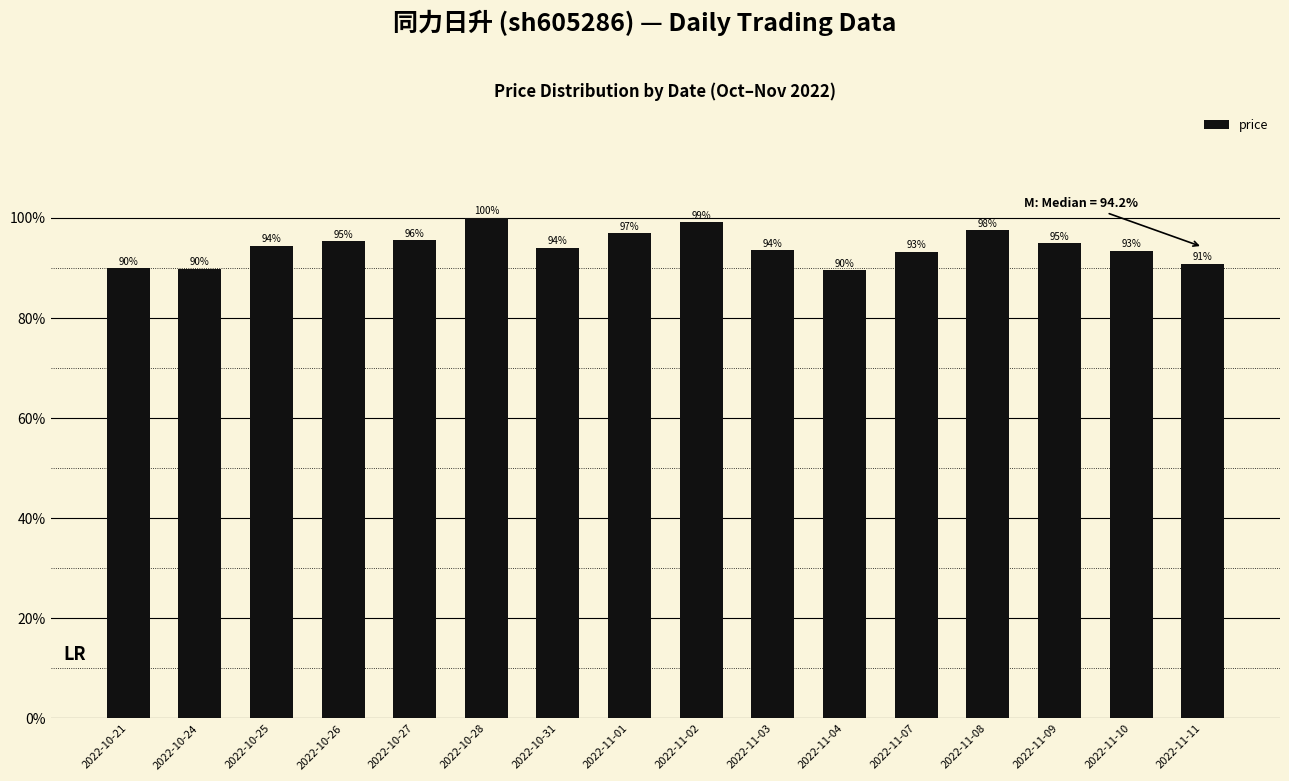

What is the label of the 7th bar from the left?

2022-10-31